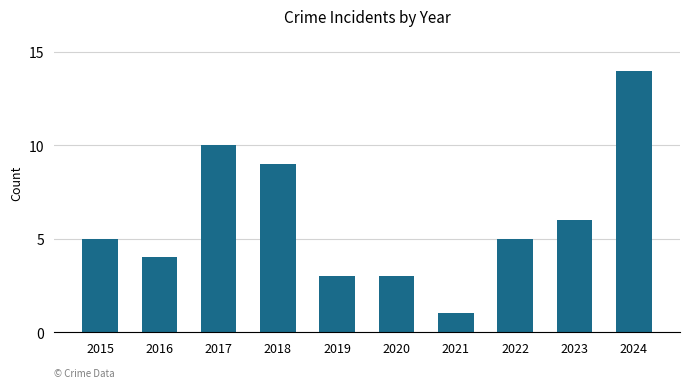

Between 2017 and 2023, which is larger?

2017